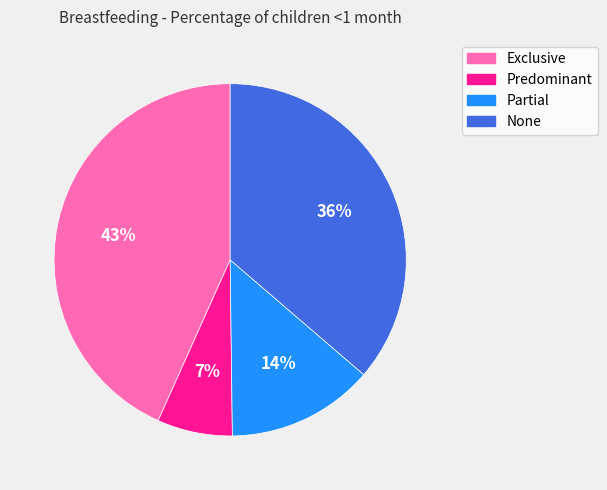

How many slices are in this pie chart?

4